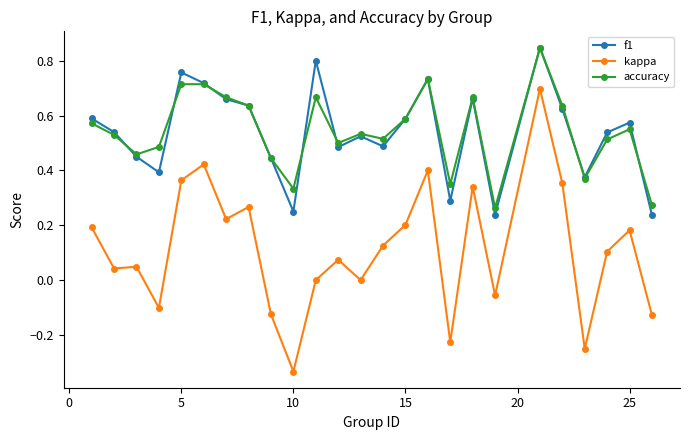

True or false: f1 has more than 2 interior local peaks.

True